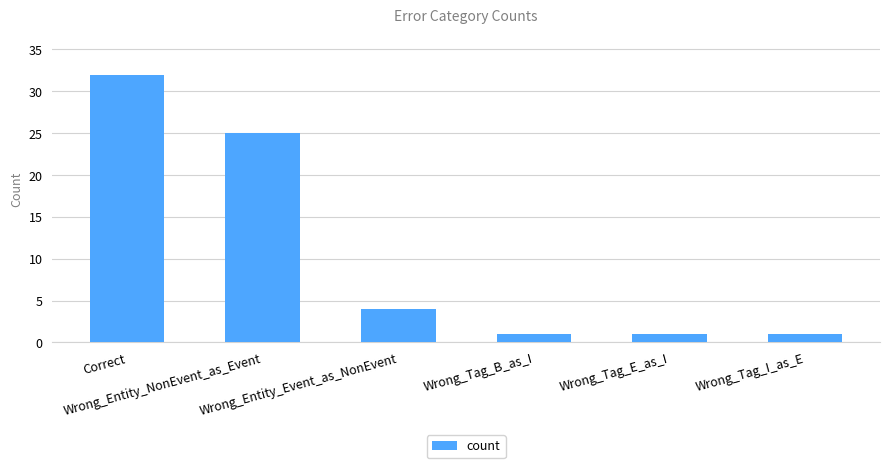

What is the label of the 5th bar from the left?

Wrong_Tag_E_as_I